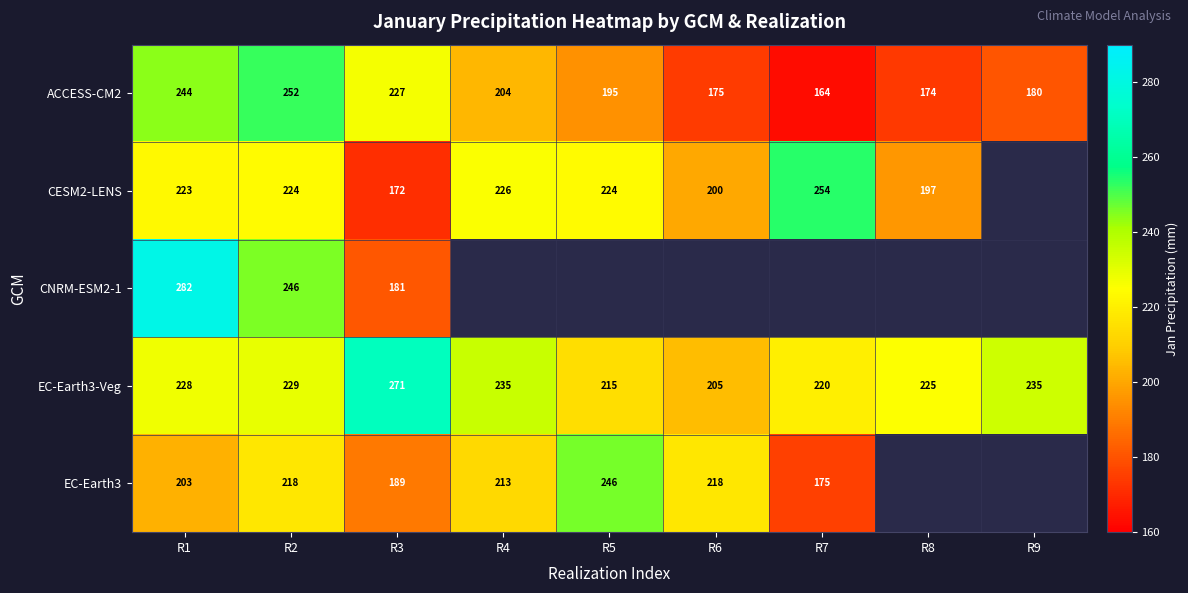

Which series has the widest spread of values?

CNRM-ESM2-1